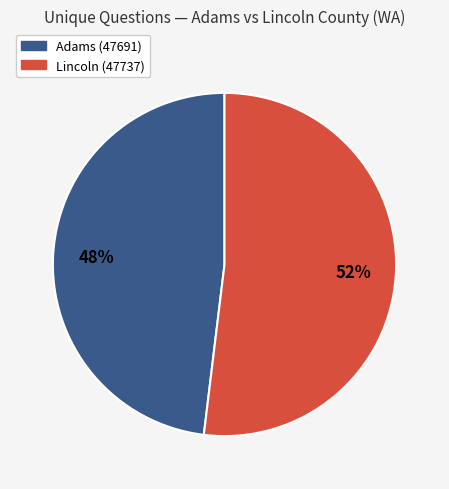

To the nearest percent, what portion does Lincoln (47737) represent?

52%